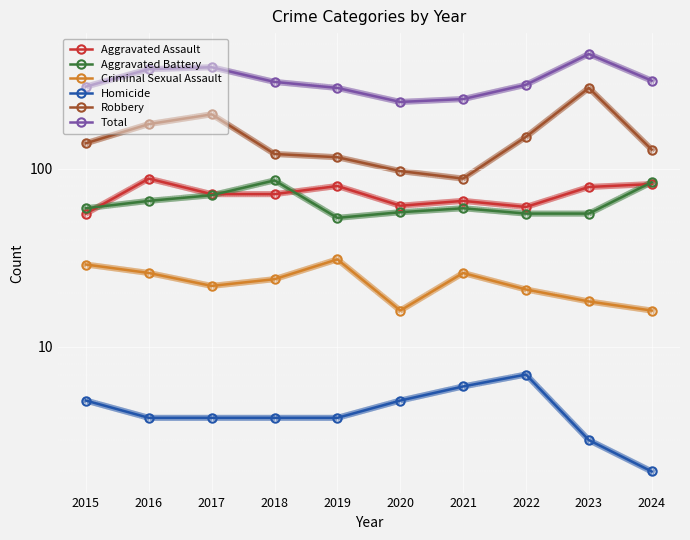

What is the spread (max minus min) of values at 2021?

240